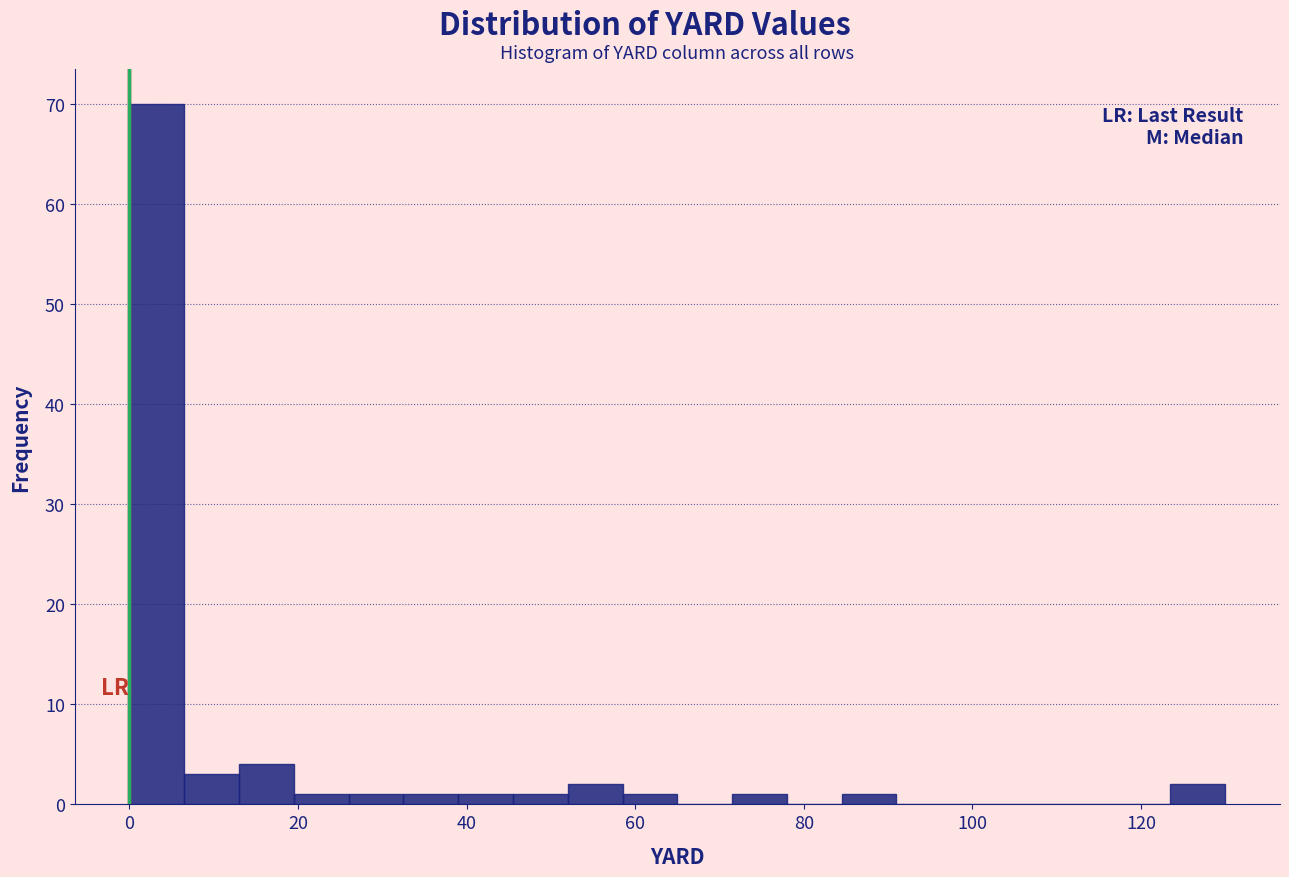

Read against the x-axis, roughly where is the centre of the tallest bar?

4